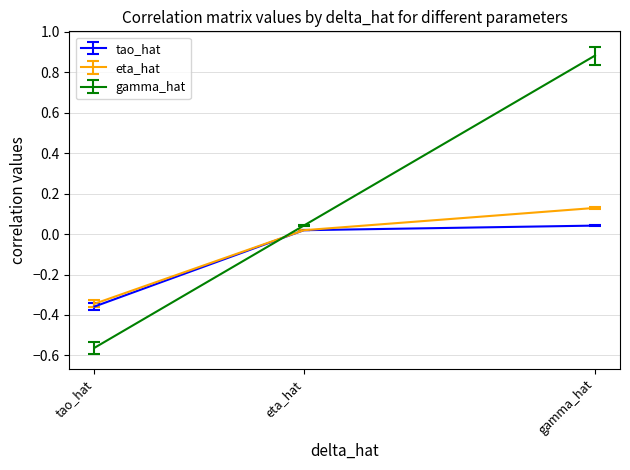

What is the difference between the gamma_hat values at gamma_hat and tao_hat?

1.4